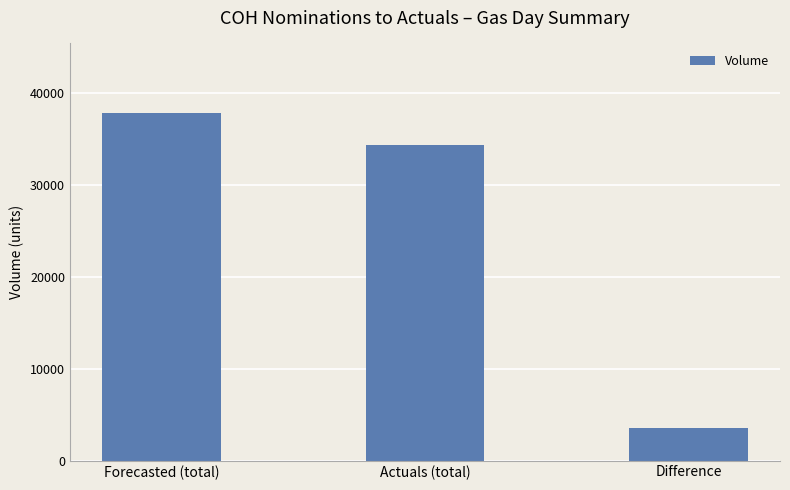

The value at Difference is 3528. True or false?

True